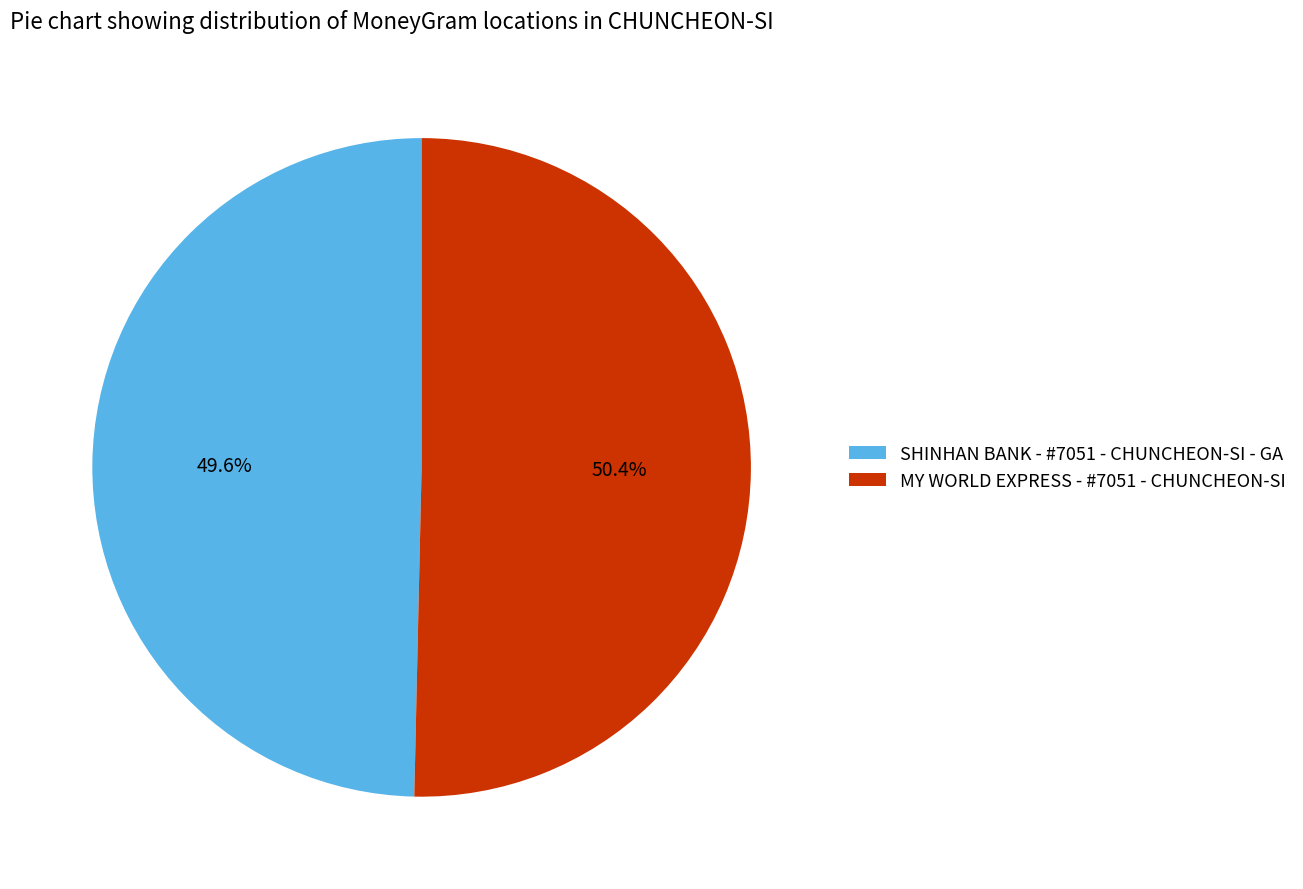

Which category has the biggest portion of the pie?

MY WORLD EXPRESS - #7051 - CHUNCHEON-SI